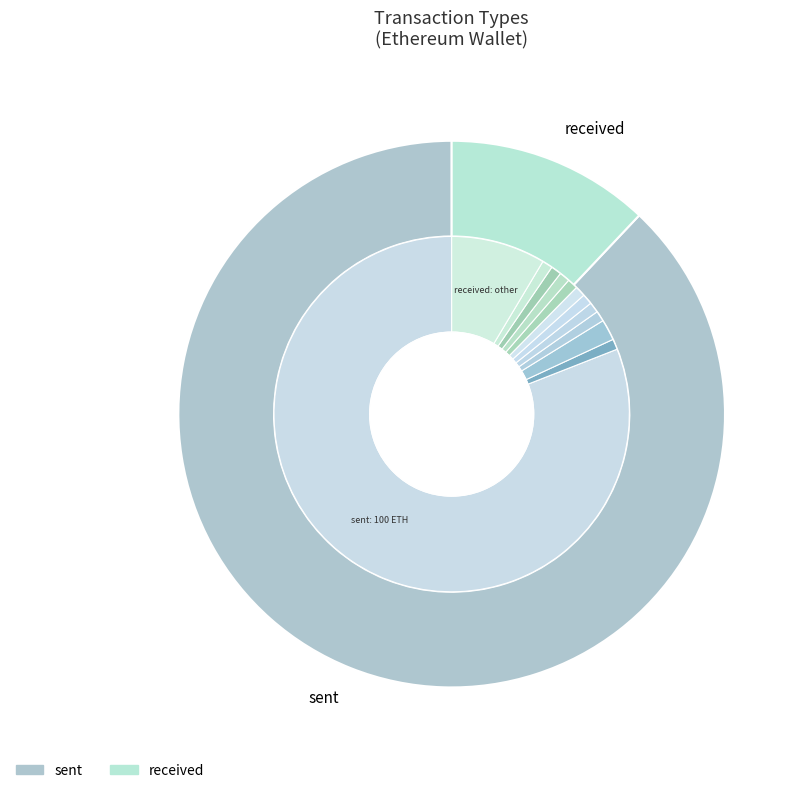

Which slice is the largest?

sent